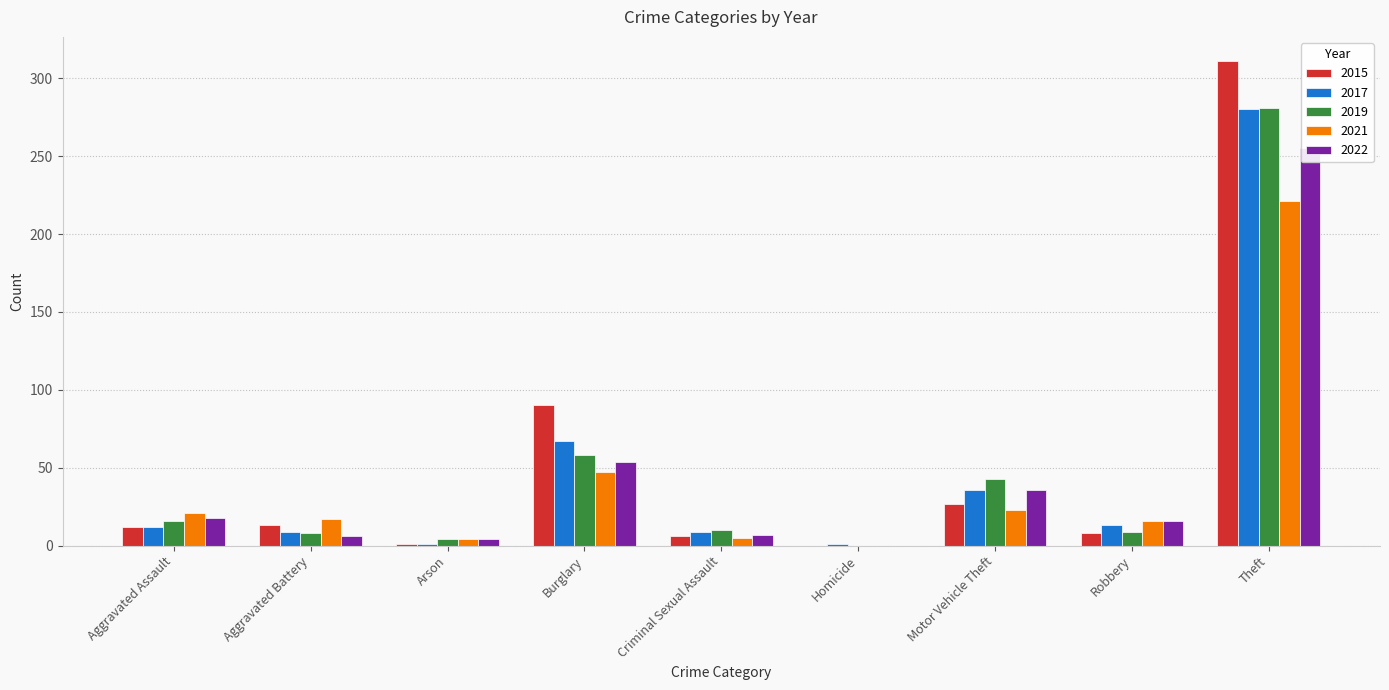

What is the difference between the maximum and minimum values in the 2021 series?

221